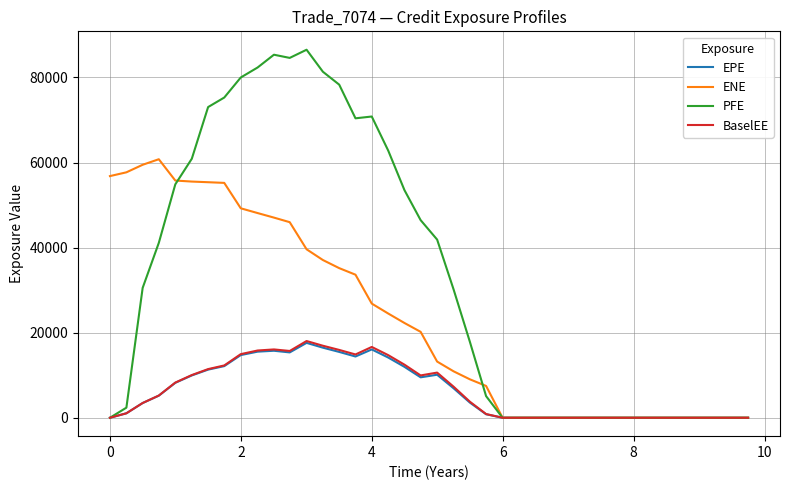

Which series has the widest spread of values?

PFE